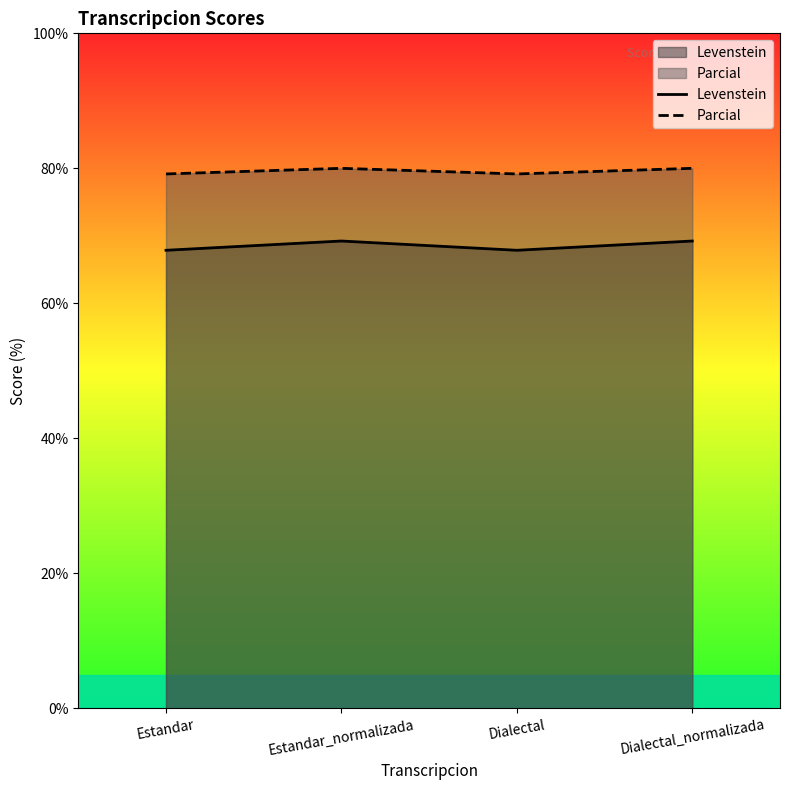

Does the chart display data point markers on the line(s)?

No